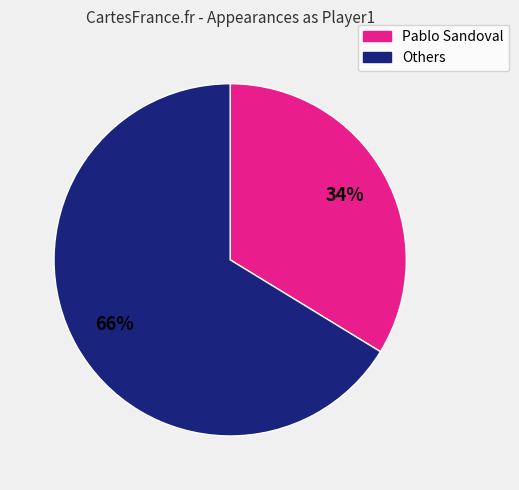

Is there a majority slice in this chart?

Yes